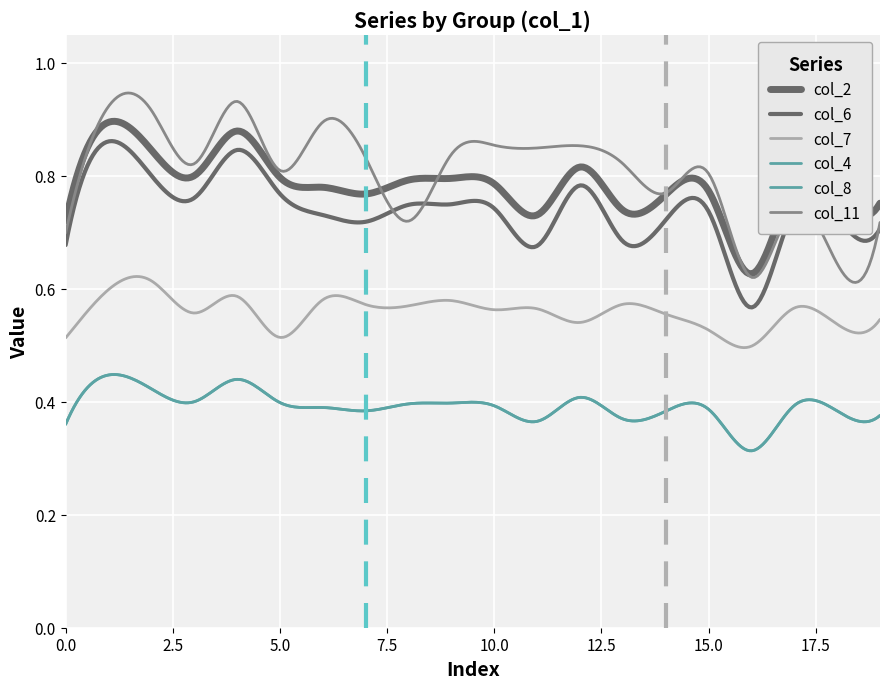

Rank the categories by col_8 value from highest to lowest.

1, 6, 2, 15, 3, 7, 12, 11, 5, 13, 9, 19, 10, 8, 18, 16, 17, 14, 0, 4